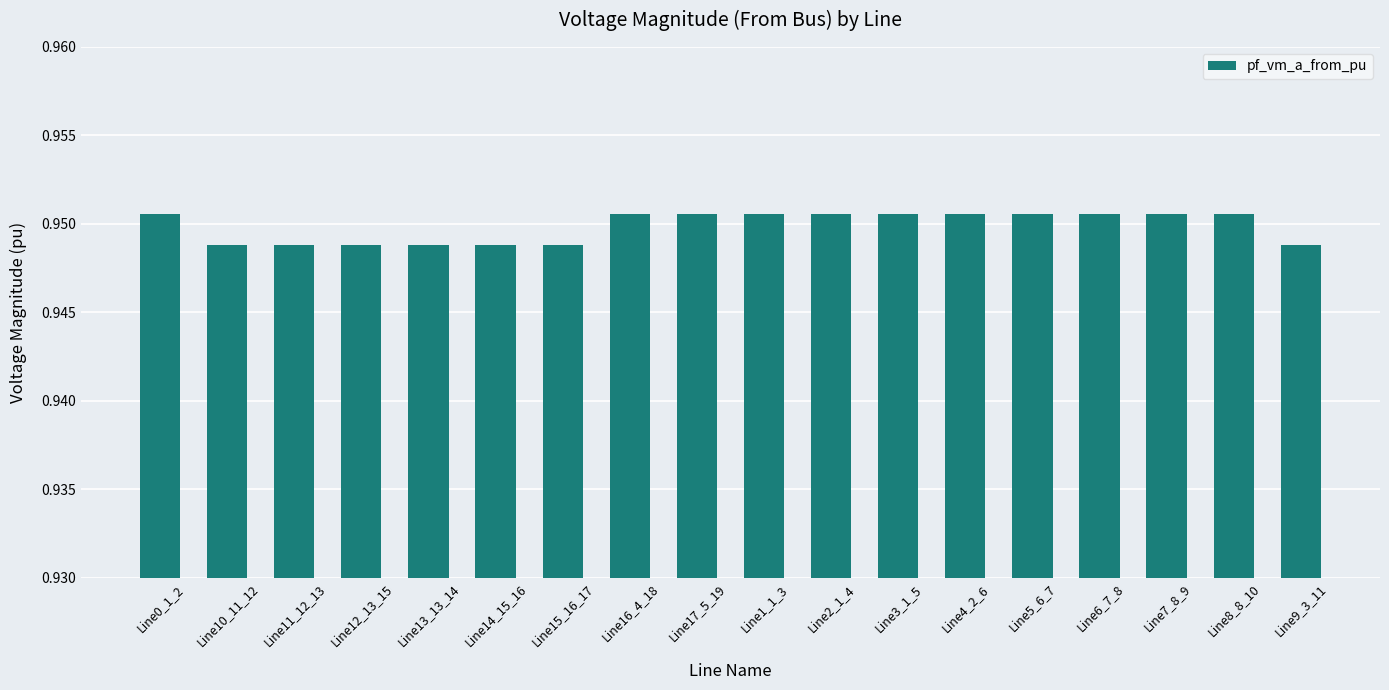

What is the sum of all values?

17.1